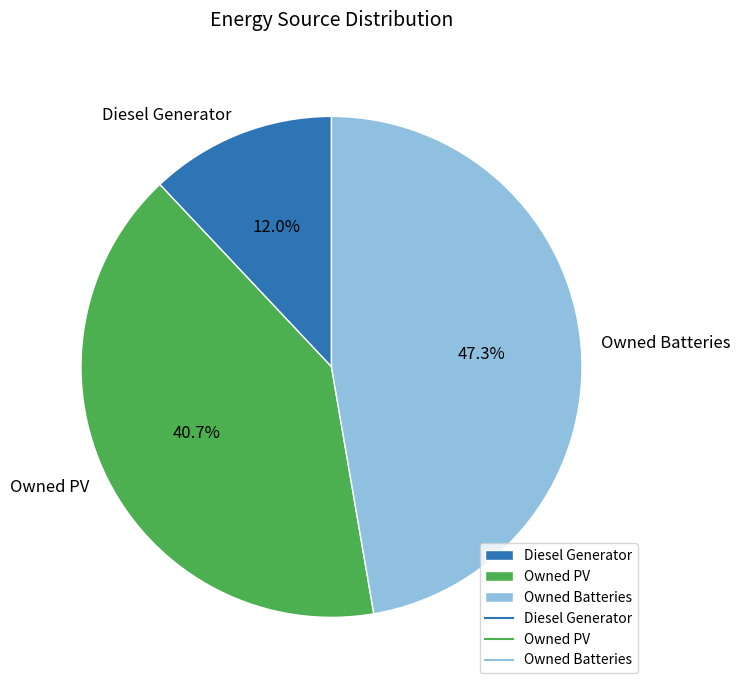

To the nearest percent, what percentage of the pie is Owned PV?

41%